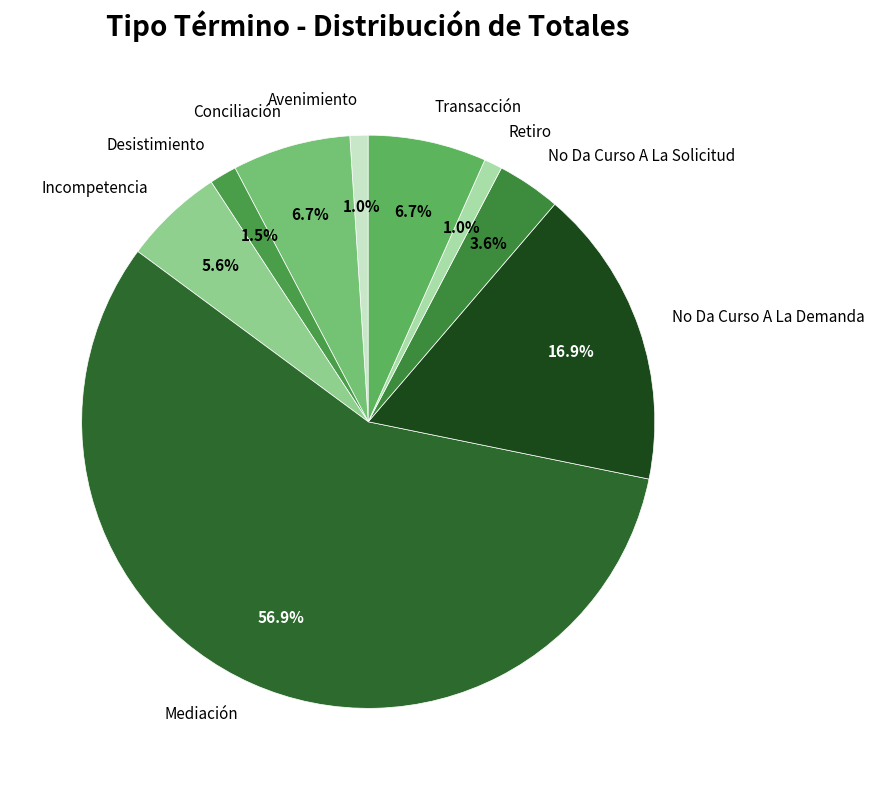

Is the sum of Retiro and No Da Curso A La Demanda greater than half?

No